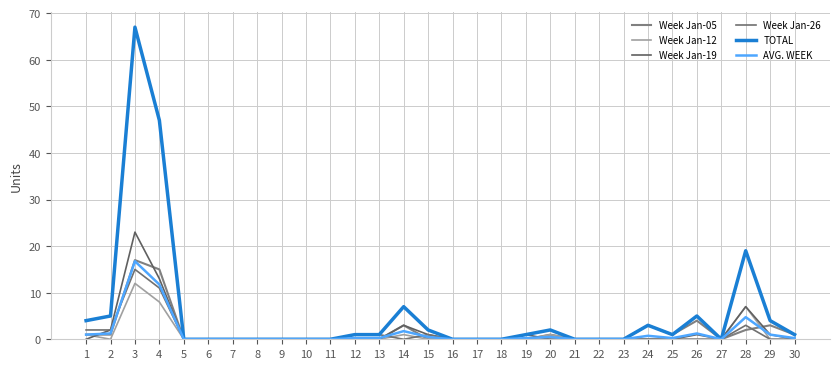

Count the number of data series in this chart.

6